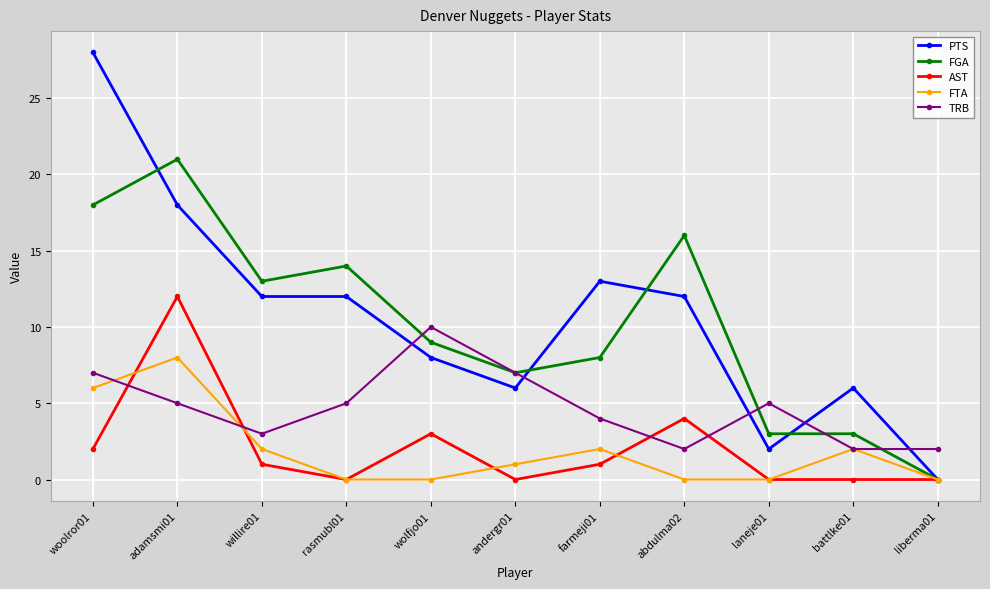

What is the value of the FGA point at the 5th from the left?

9